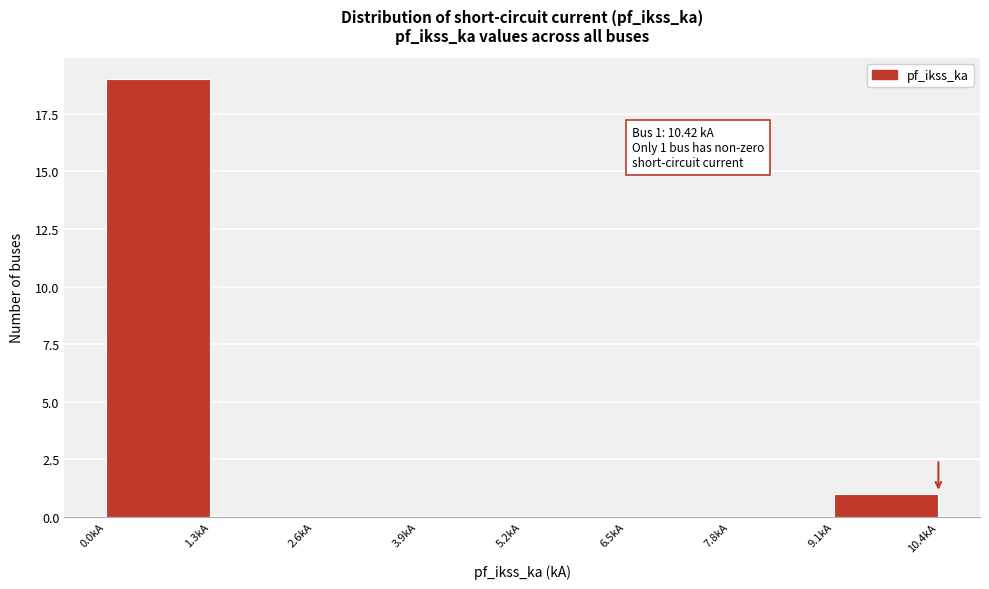

Over which range of the x-axis is the bar tallest?

0.0 to 1.4